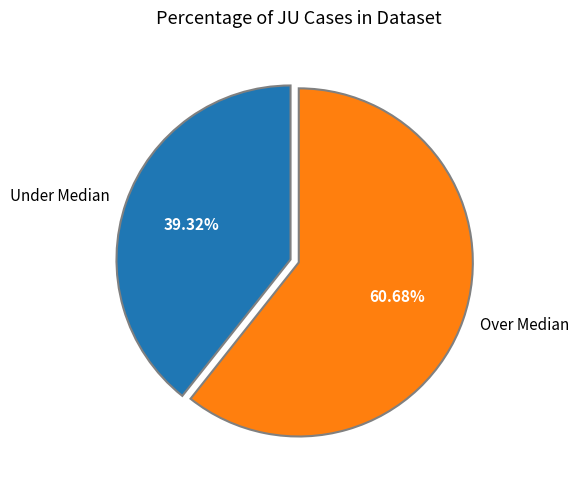

Is there any slice that represents more than half of the pie?

Yes